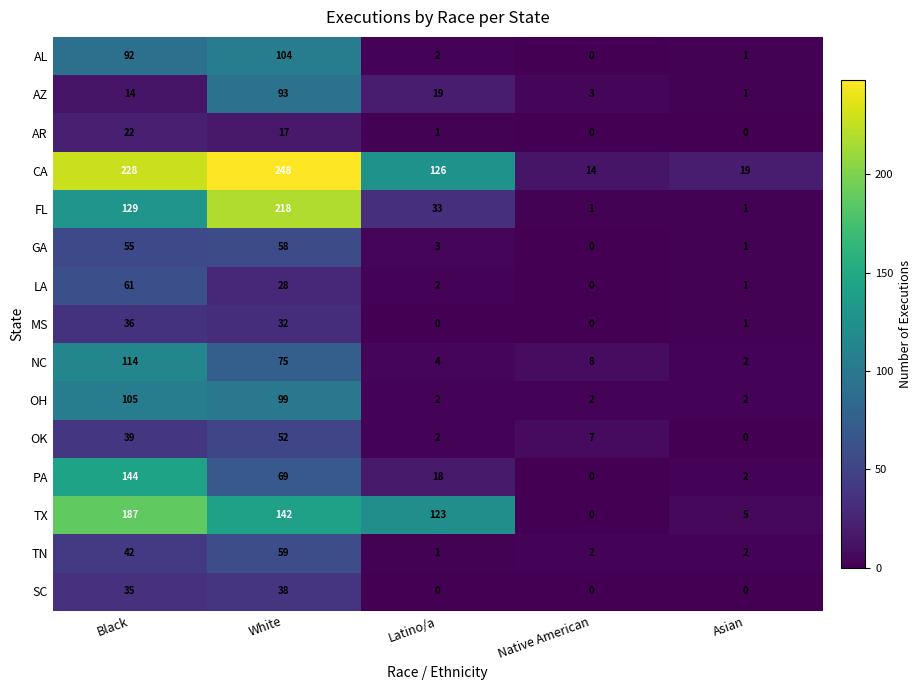

Which category has the highest value in the OH series?

Black